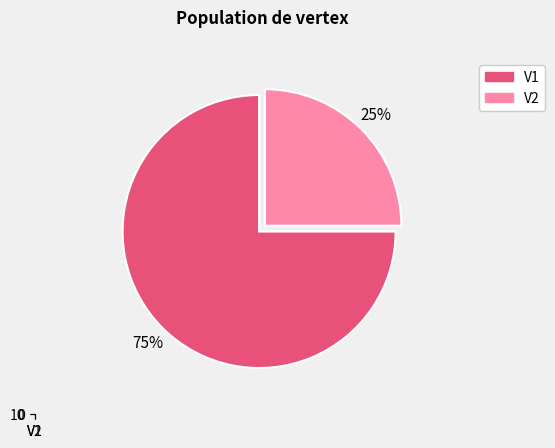

Which slice represents more than half of the pie?

V1